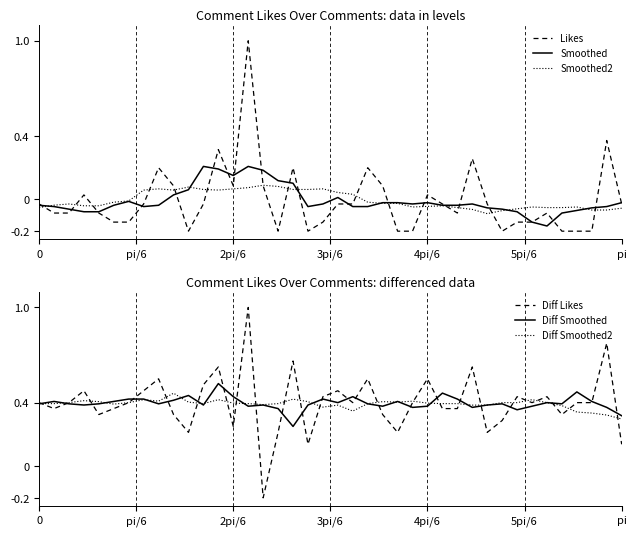

What is the maximum value for Likes?

1.0